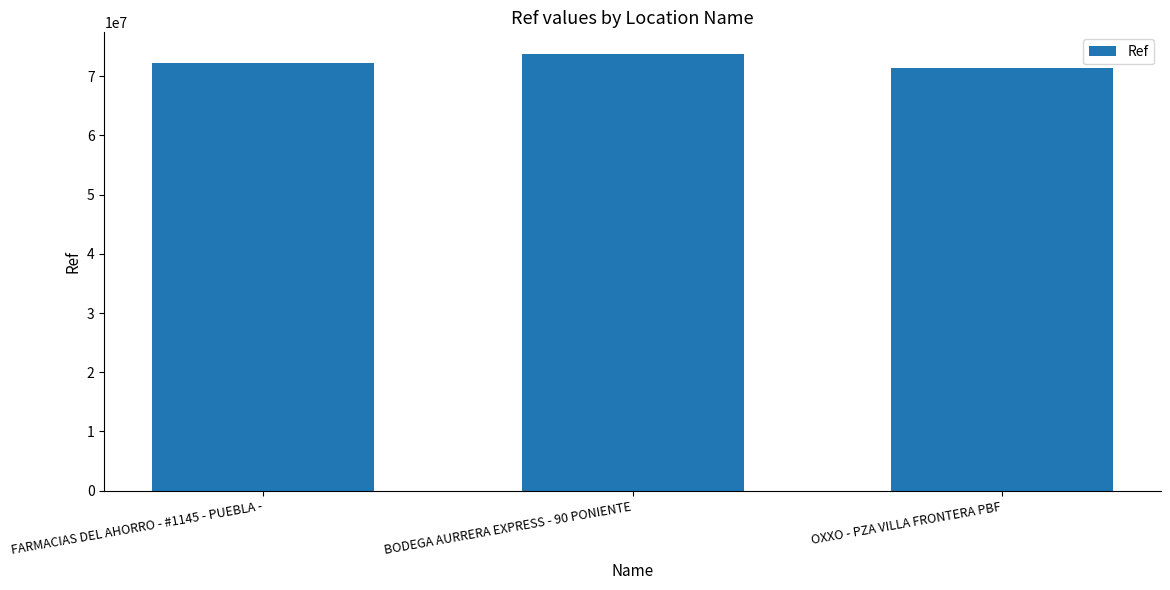

Reading left to right, what are all the values shown in this chart?

FARMACIAS DEL AHORRO - #1145 - PUEBLA -=72236734	BODEGA AURRERA EXPRESS - 90 PONIENTE=73709749	OXXO - PZA VILLA FRONTERA PBF=71389750